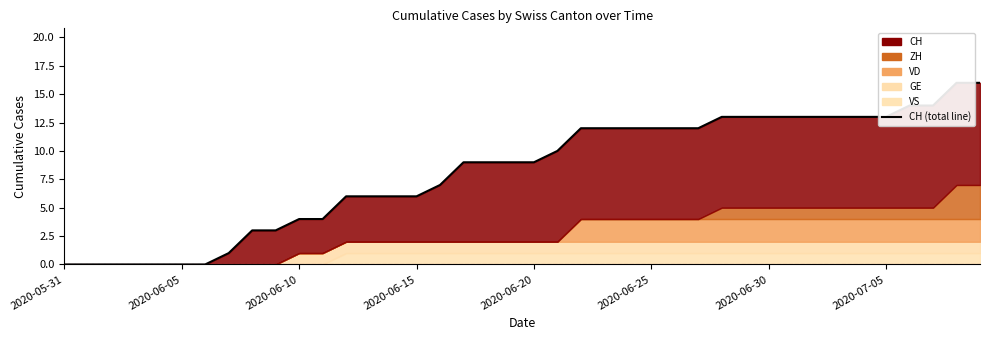

What position from the left is 39?

40